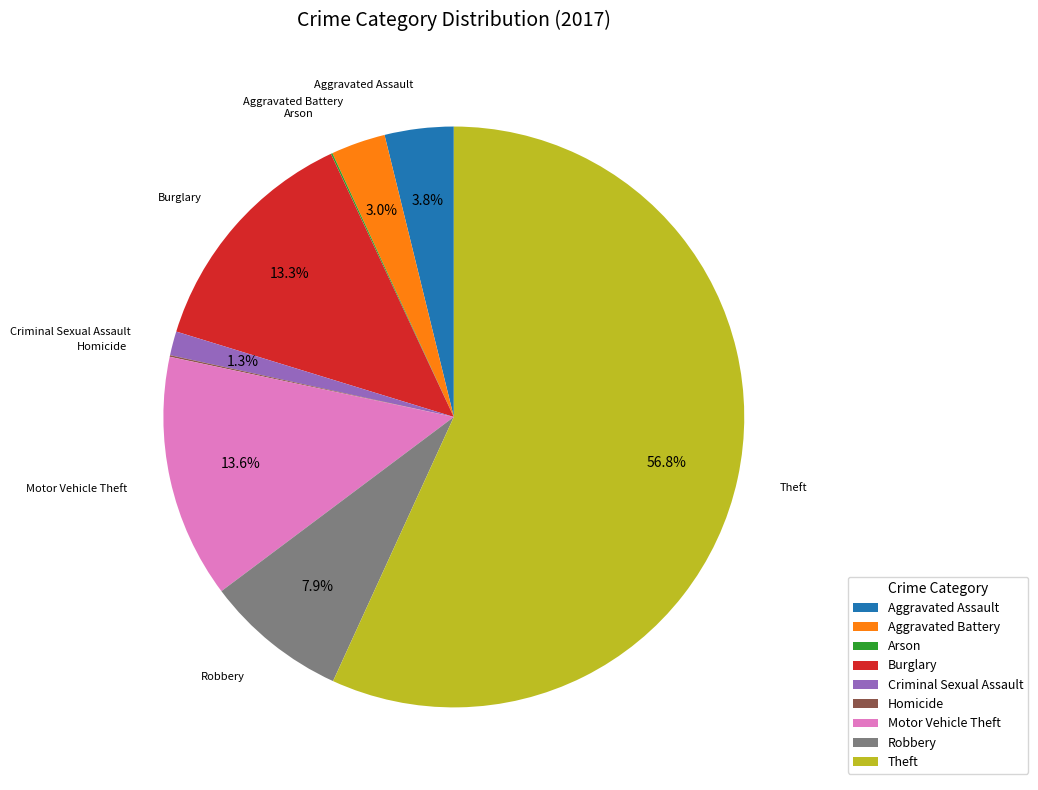

Between Criminal Sexual Assault and Aggravated Battery, which is larger?

Aggravated Battery